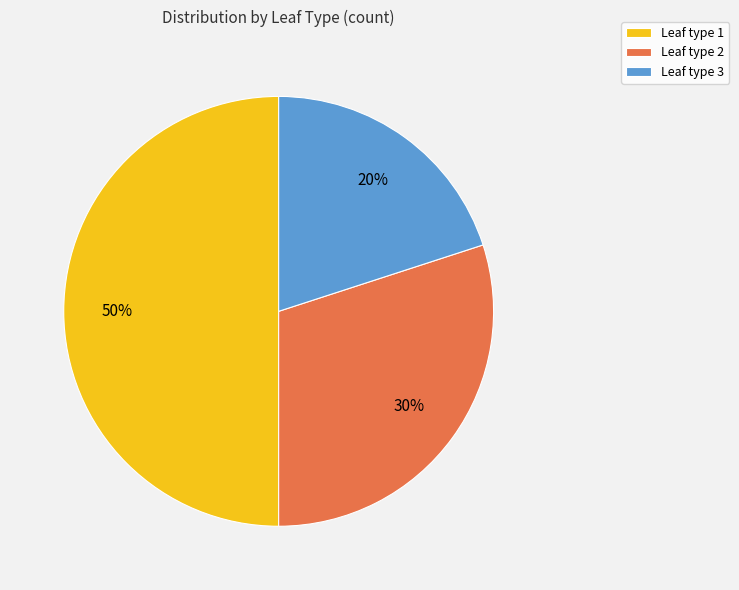

To the nearest percent, what is the average slice percentage?

33%